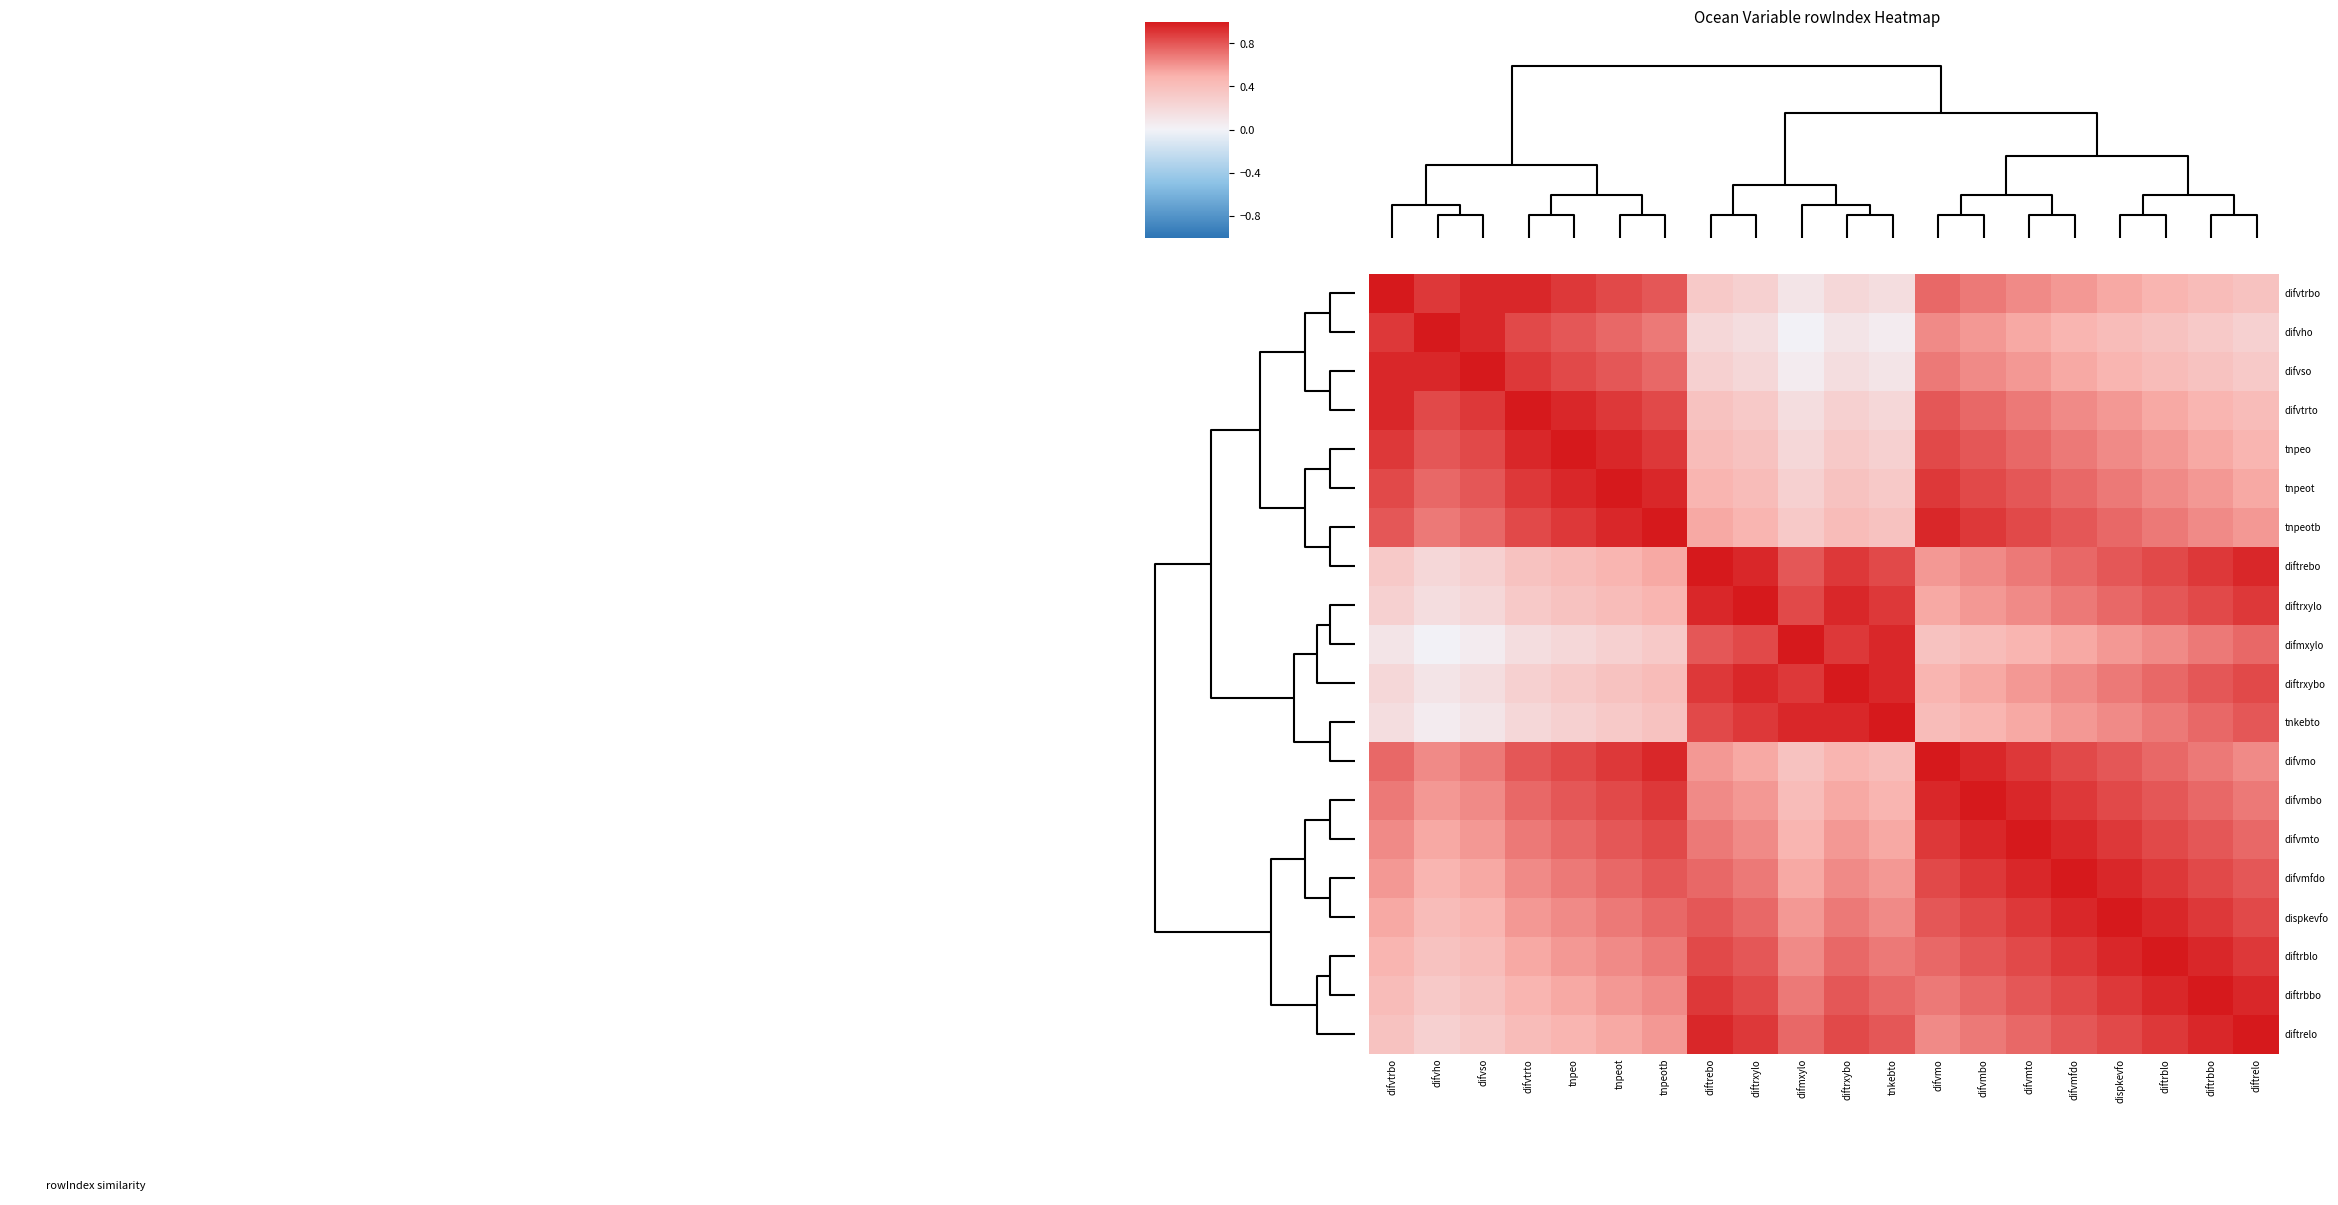

At how many categories does at least one series exceed 0?

20